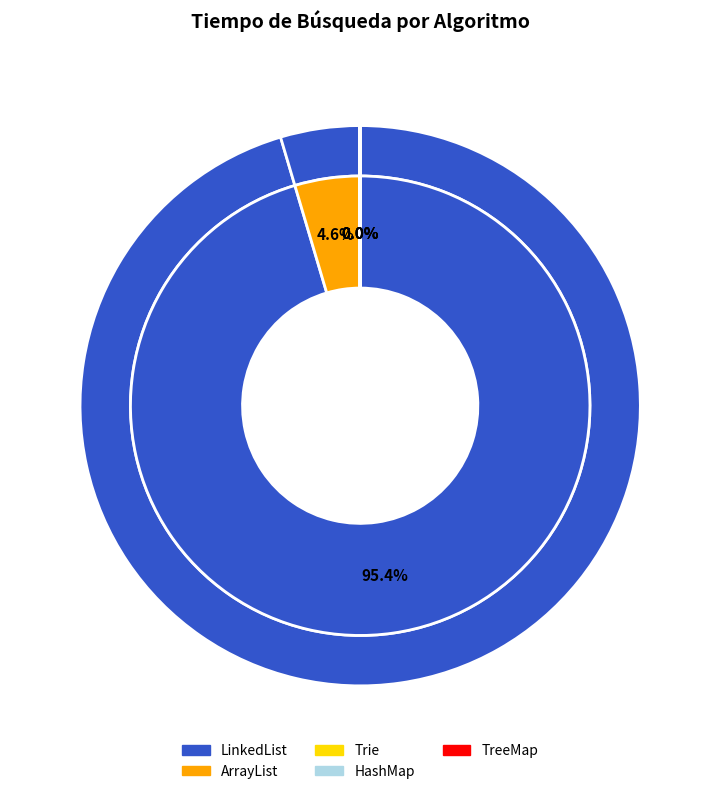

Rank the categories by value from lowest to highest.

MedicionBuscarHashMap, MedicionBuscarTrie, MedicionBuscarTreeMap, MedicionBuscarArrayList, MedicionBuscarLinkedList